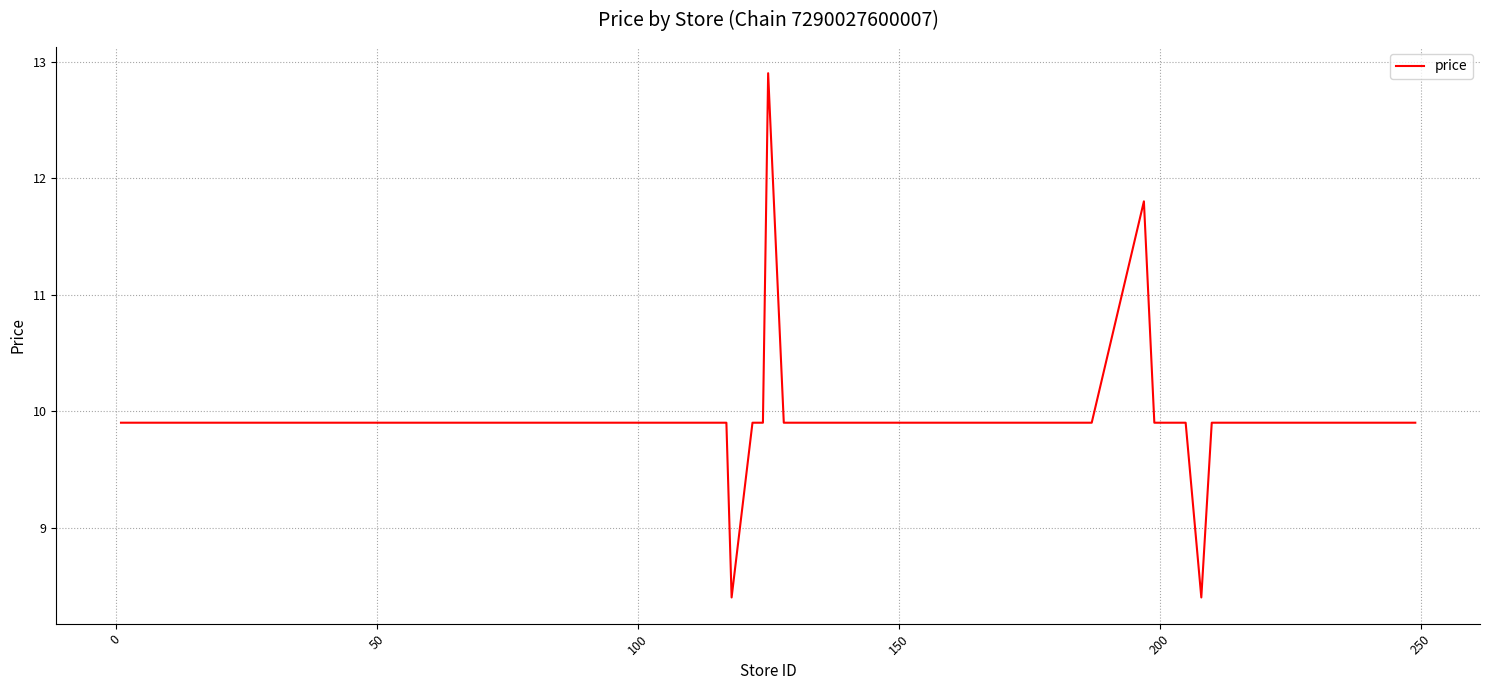

What is the difference between the maximum and minimum values?

4.5